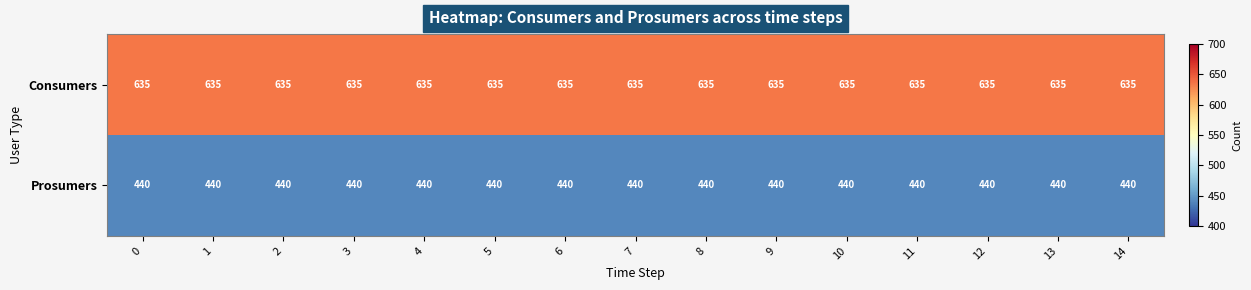

At 11, list the series in order from smallest to largest.

Prosumers, Consumers